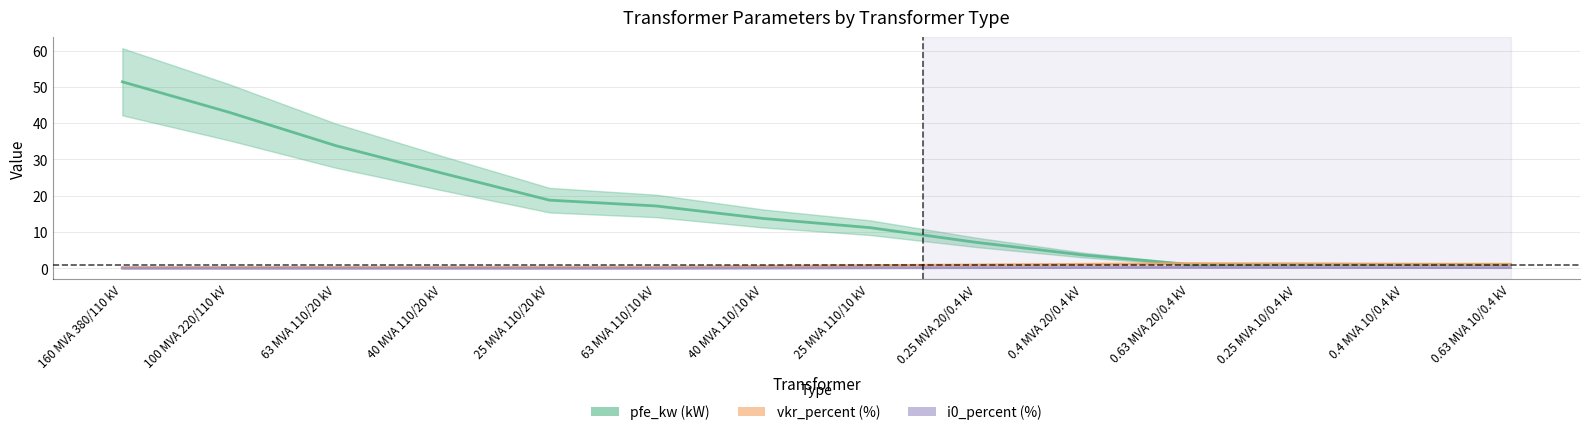

Is this an area chart (filled region under the line)?

No